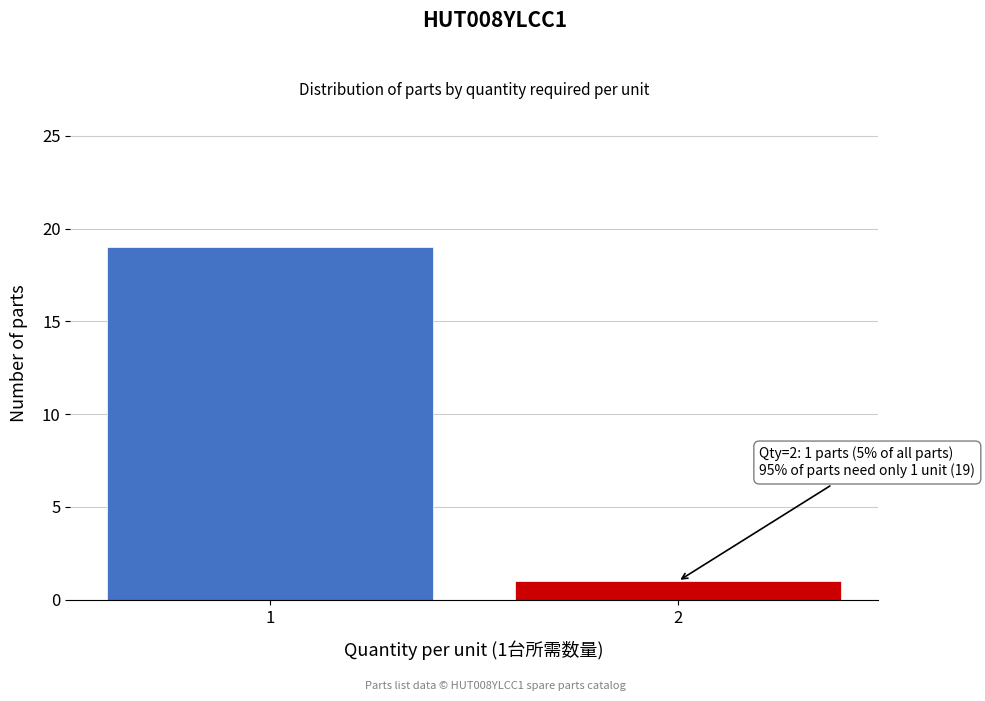

Reading left to right, extract all data points from this chart.

19	1